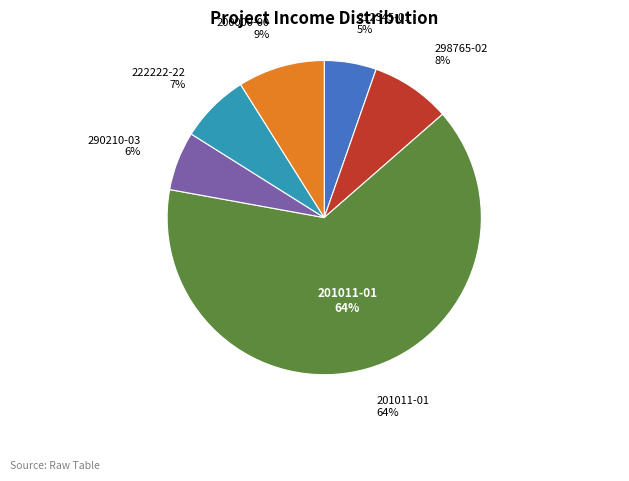

Does any single category account for the majority?

Yes